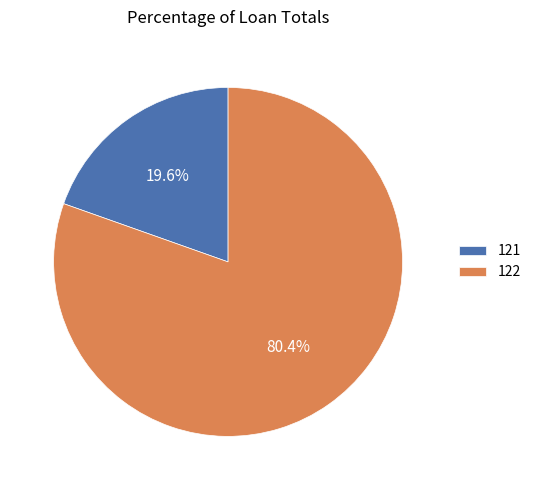

What is the largest slice in the pie chart?

122